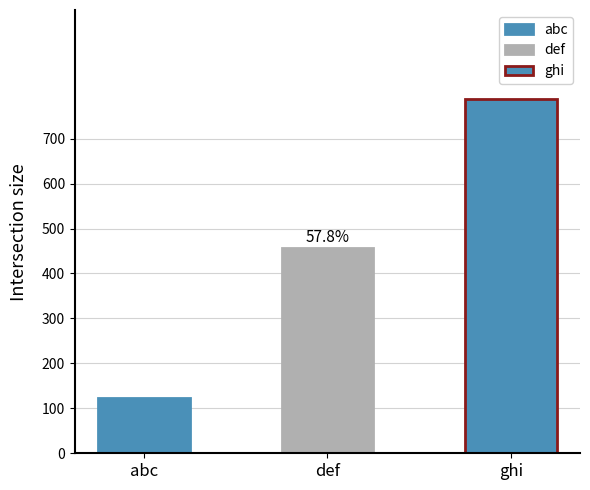

Rank the categories by value from lowest to highest.

abc, def, ghi